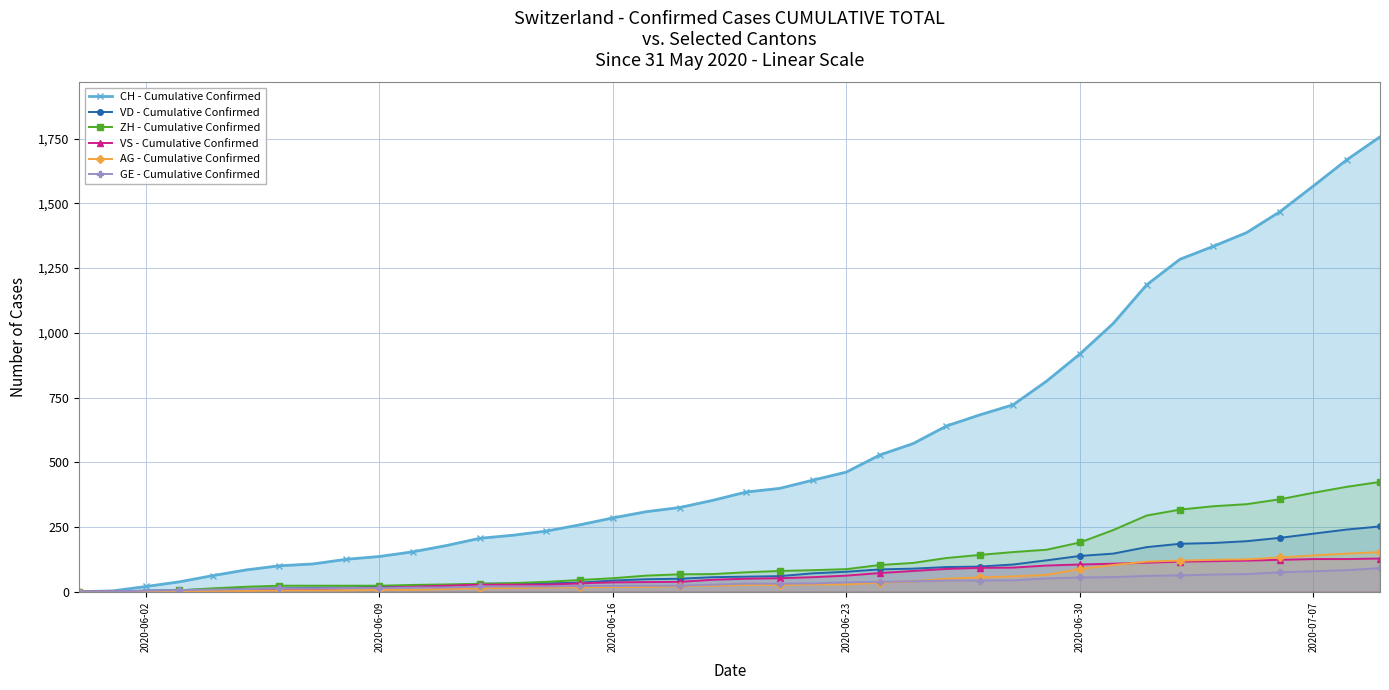

What is the greatest value displayed?

1757